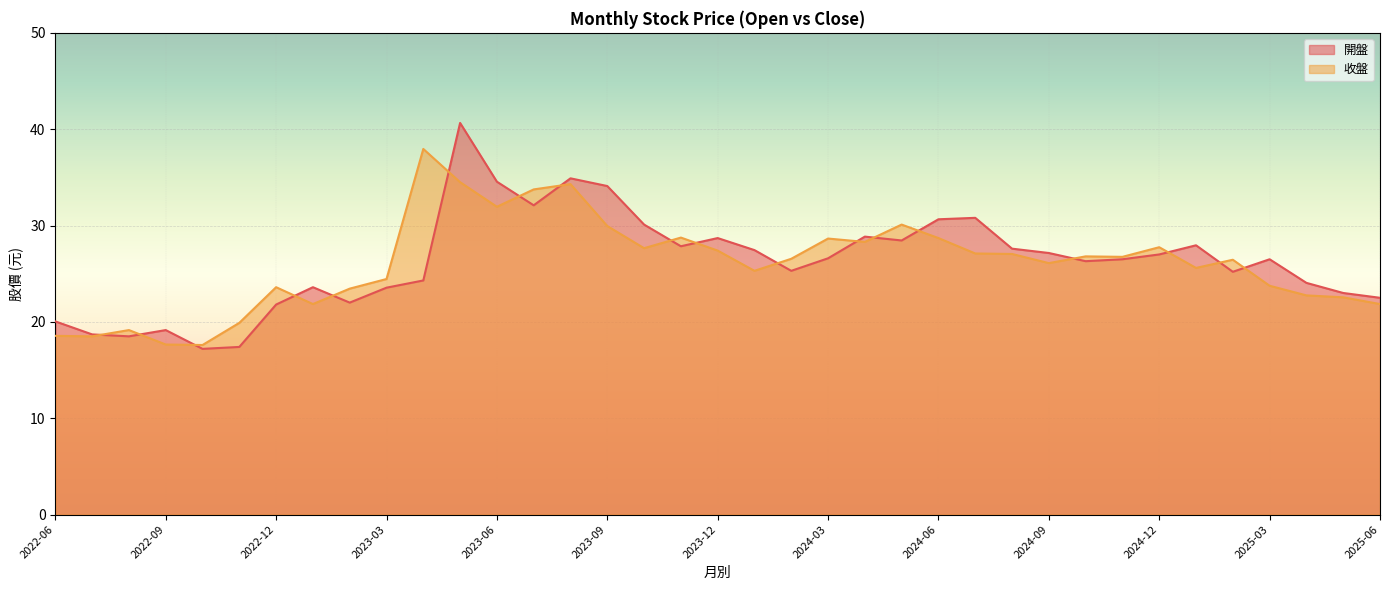

What is the highest value of the 開盤 series?

40.6